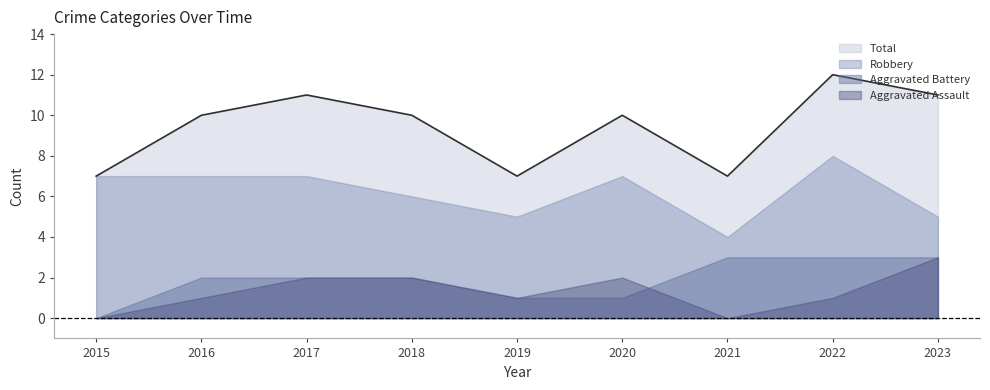

True or false: Robbery has a value of 2 at 2017.

False